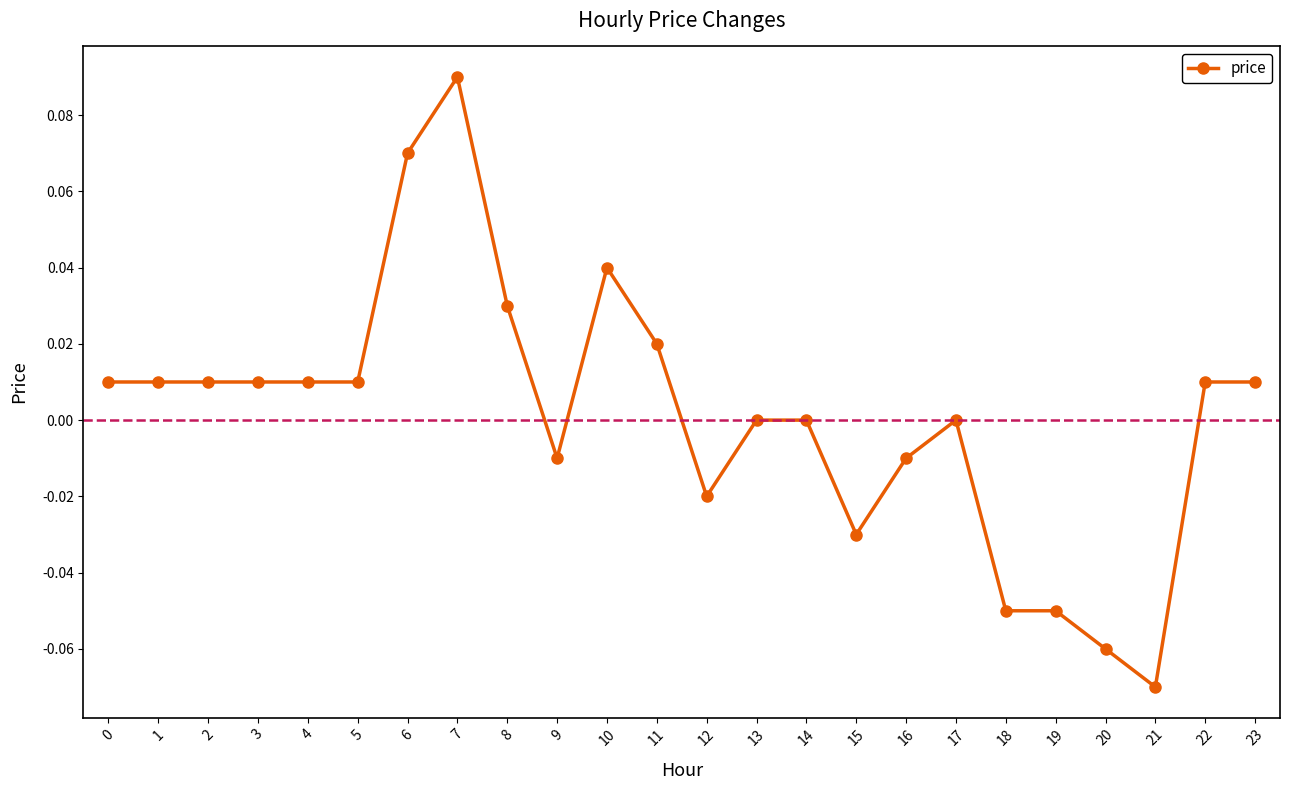

Between 6 and 23, which is larger?

6